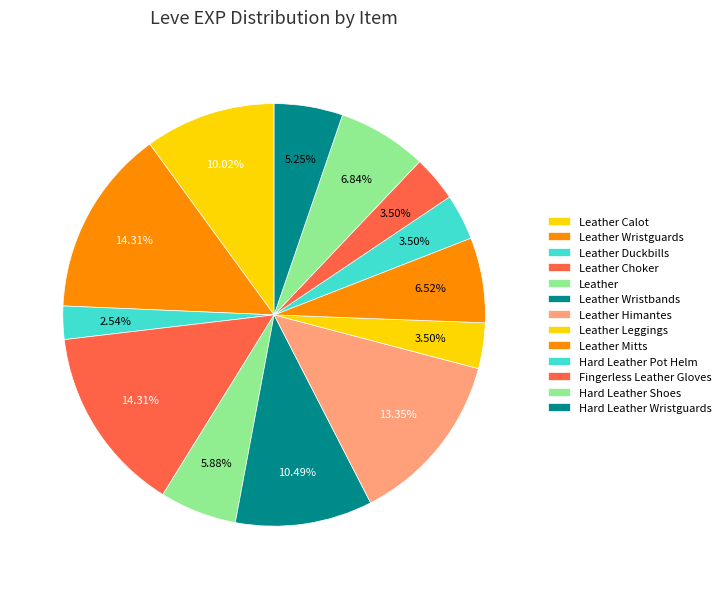

What is the ratio of the value at Leather Choker to the value at Leather Mitts?

2.2